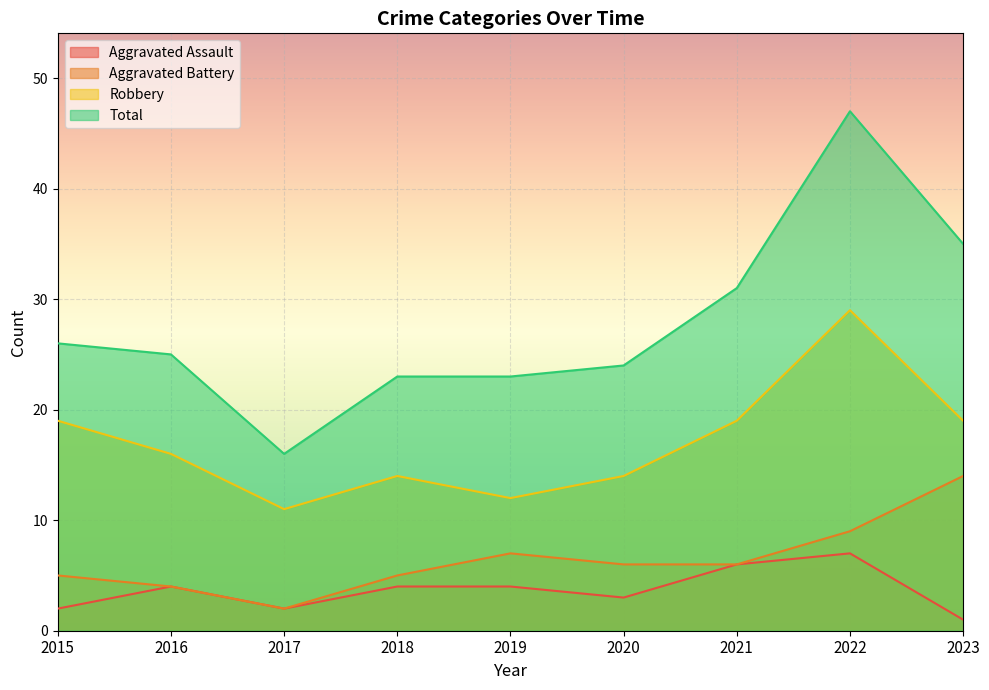

True or false: Aggravated Assault has more than 2 interior local peaks.

False